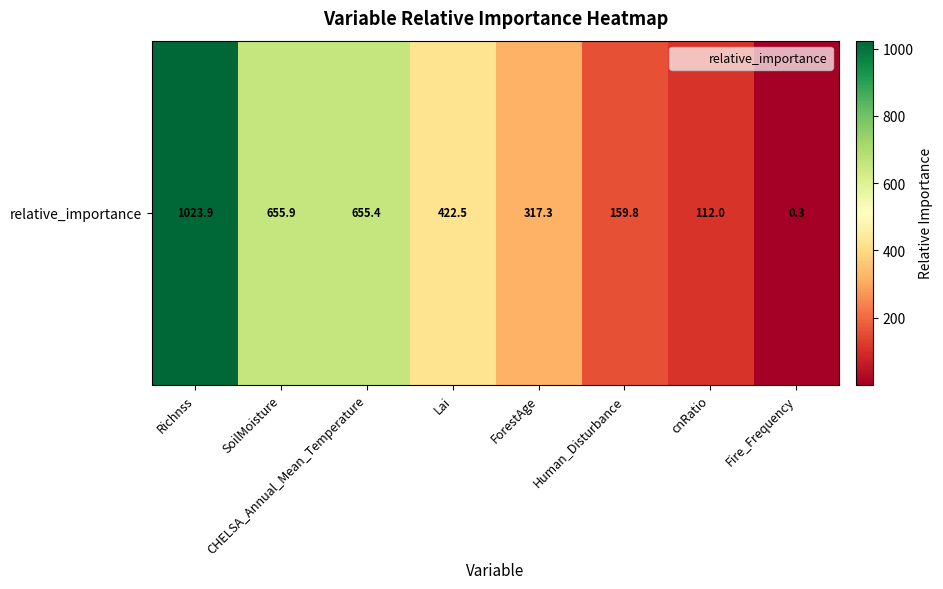

Which category has the highest value across all series?

Richnss